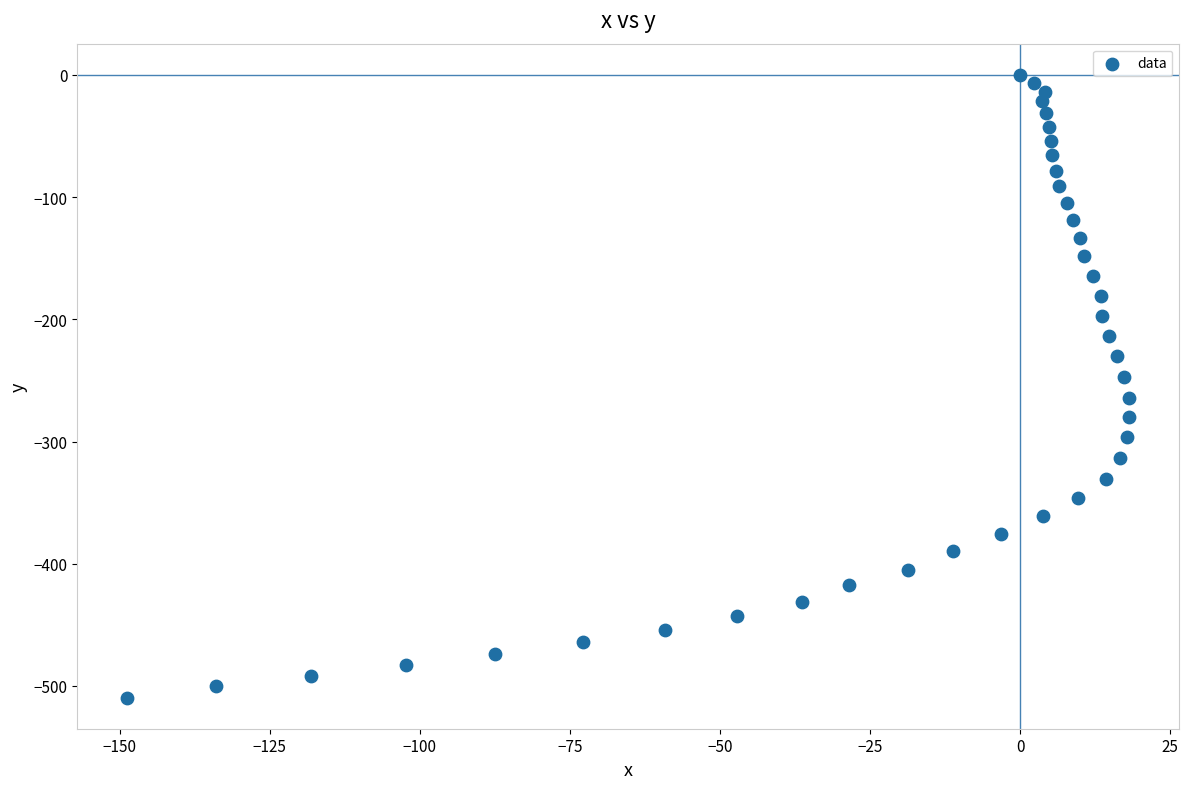

What is the range of X values (max minus min)?

166.9